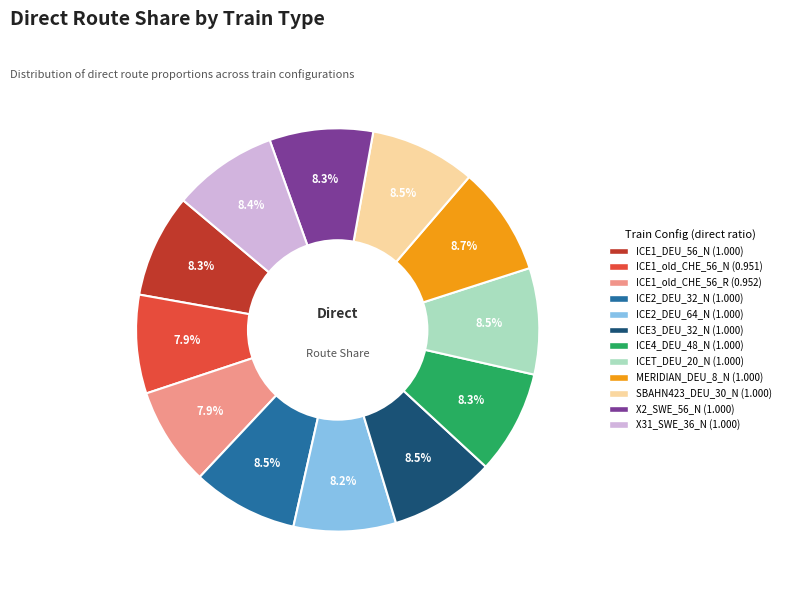

What is the ratio of the value at ICE4_DEU_48_N to the value at ICE2_DEU_64_N?

1.0